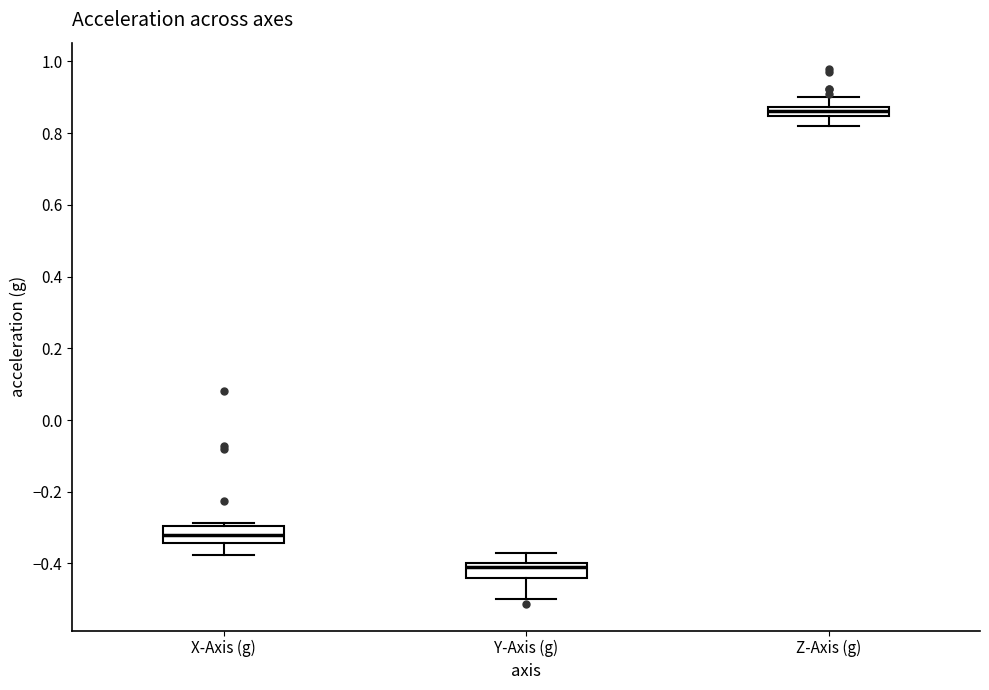

Which box's median line is the highest?

Z-Axis (g)